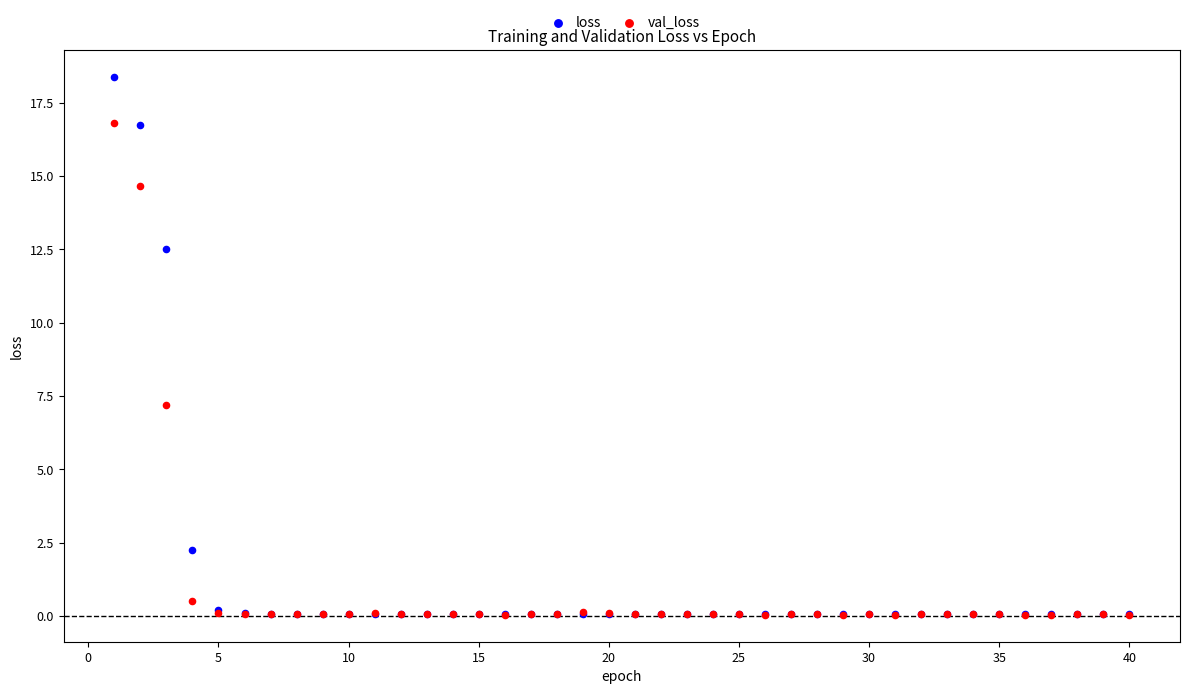

Across all series, what Y value is closest to 9?

7.2